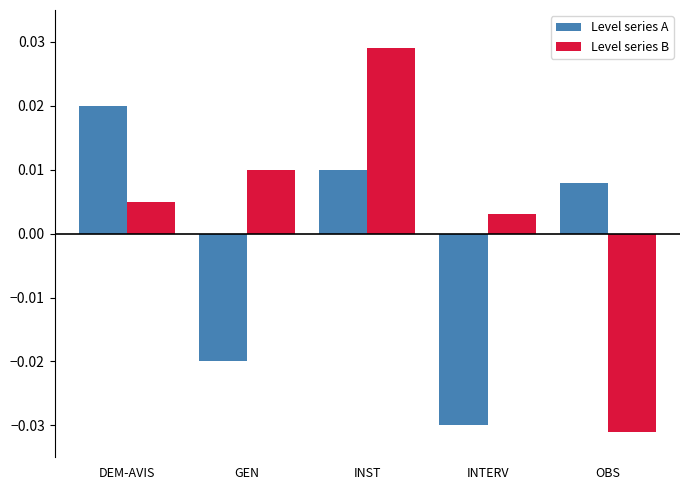

At how many categories does at least one series exceed 0?

5